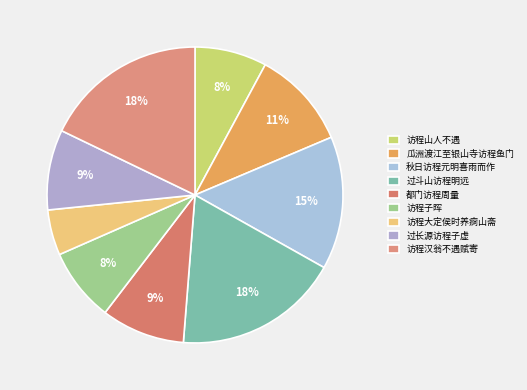

Rank the categories by value from highest to lowest.

过斗山访程明远, 访程汉翁不遇赋寄, 秋日访程元明喜雨而作, 瓜洲渡江至银山寺访程鱼门, 都门访程周量, 过长源访程子虚, 访程子晖, 访程山人不遇, 访程大定侯时养痾山斋